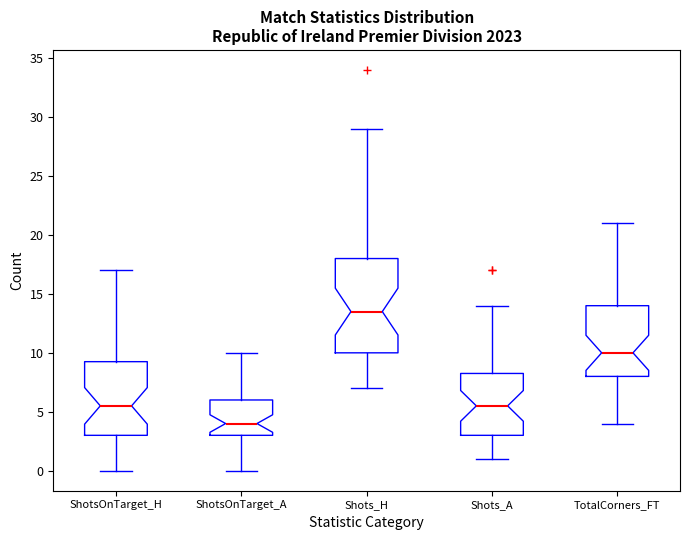

Where does the upper whisker of the box for Shots_H end on the y-axis? The values are not printed on the chart, so give them approximately, as read against the axis.

29.0